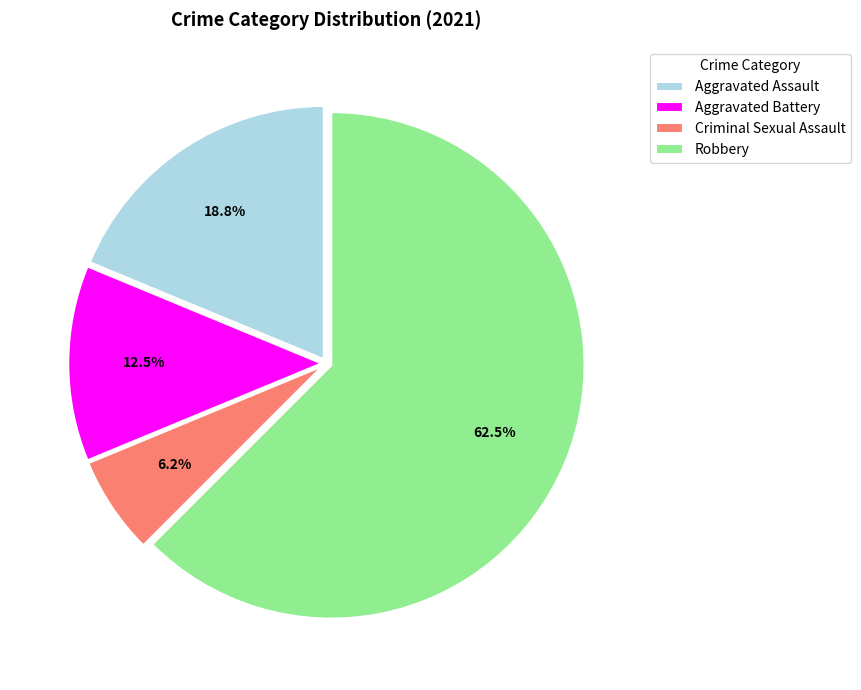

What is the smallest slice in the pie chart?

Criminal Sexual Assault